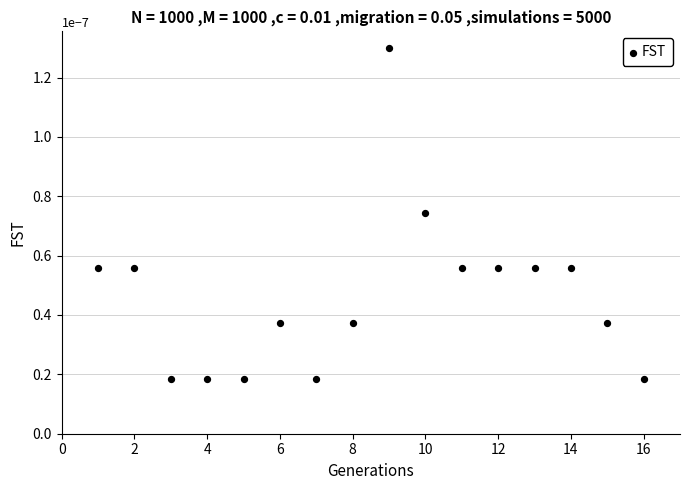

What is the range of X values (max minus min)?

15.0